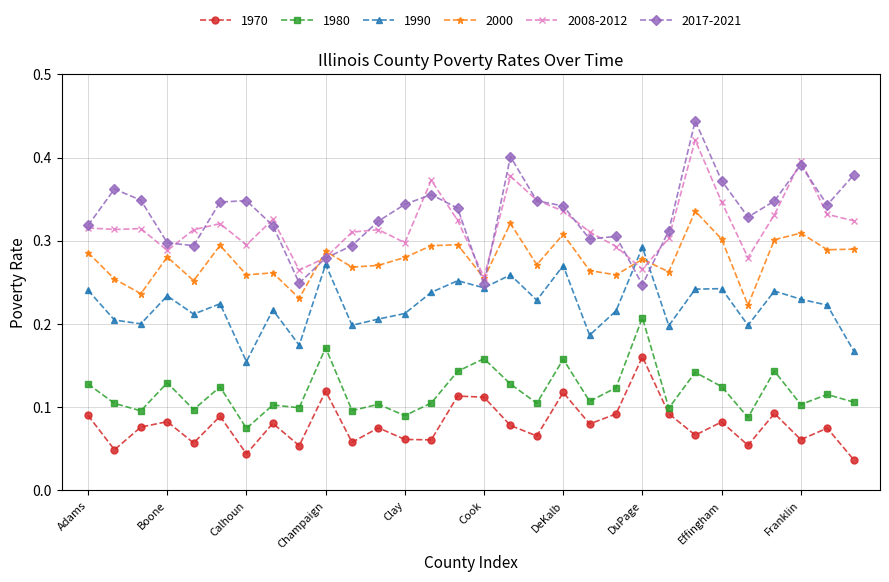

True or false: 1990 and 1970 intersect in this chart.

False